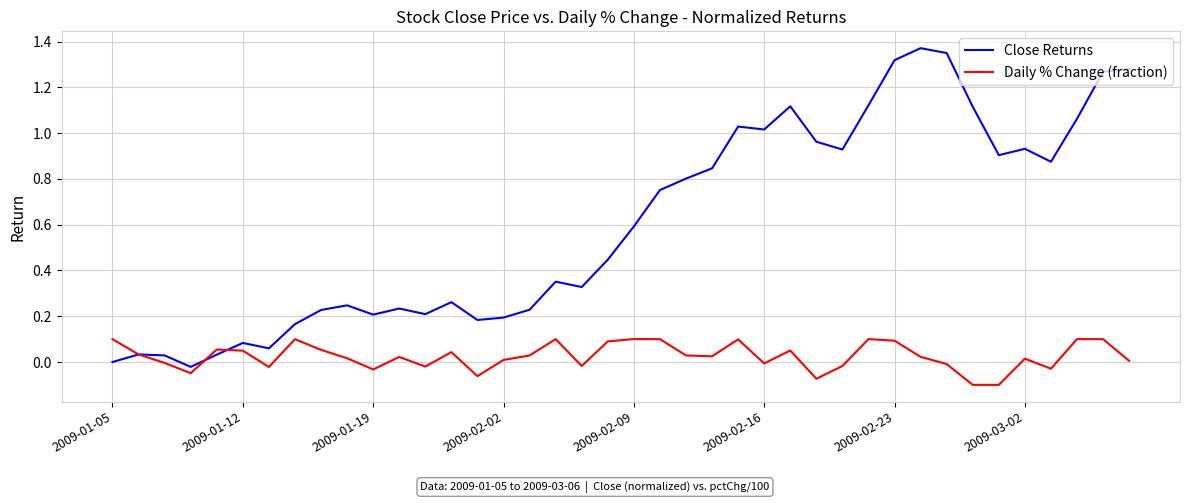

Which series has the widest spread of values?

Close Returns